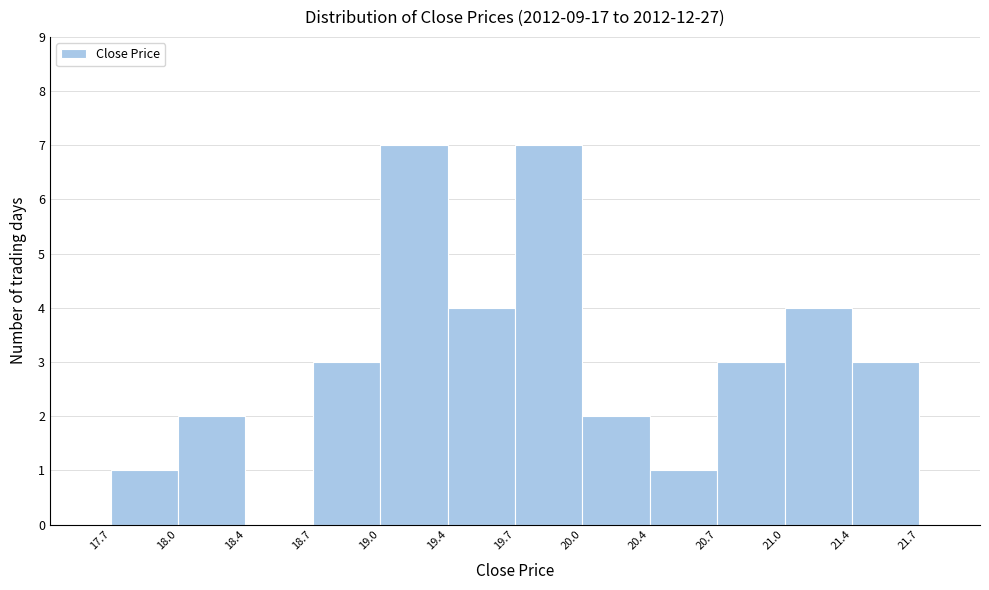

Reading left to right, list every bar in this chart as the range it spans on the x-axis followed by its height. The values are not printed on the chart, so give them approximately, as read against the axis.

17.7 to 18.0: 1
18.0 to 18.4: 2
18.4 to 18.7: 0
18.7 to 19.0: 3
19.0 to 19.4: 7
19.4 to 19.7: 4
19.7 to 20.0: 7
20.0 to 20.4: 2
20.4 to 20.7: 1
20.7 to 21.0: 3
21.0 to 21.4: 4
21.4 to 21.7: 3